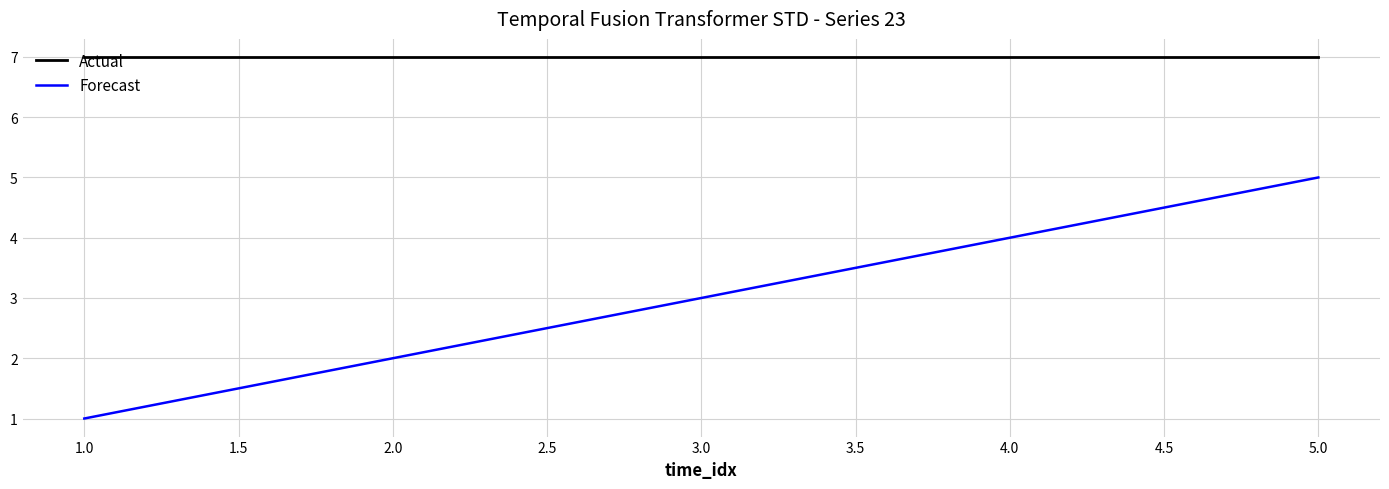

Reading left to right, list all the values displayed in this chart.

Actual: 7	7	7	7	7
Forecast: 1	2	3	4	5